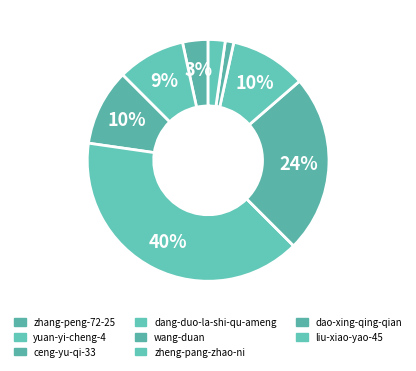

How many slices are in this pie chart?

8